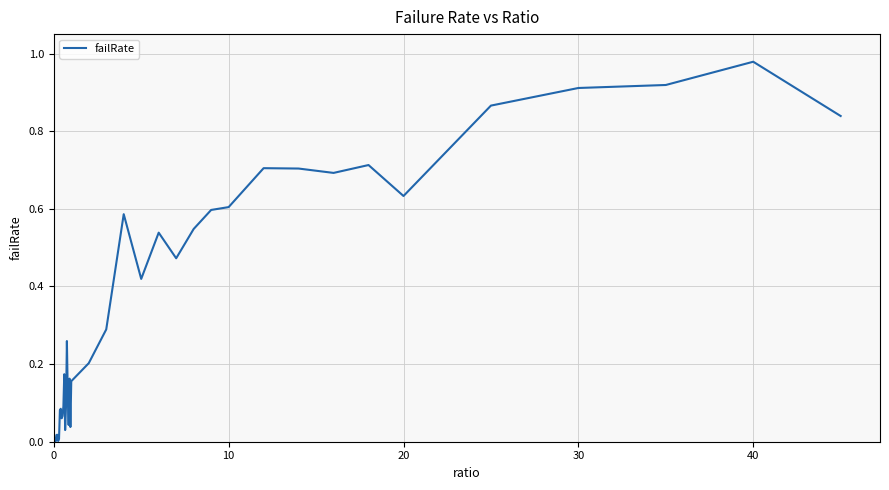

How many lines are shown in the chart?

1